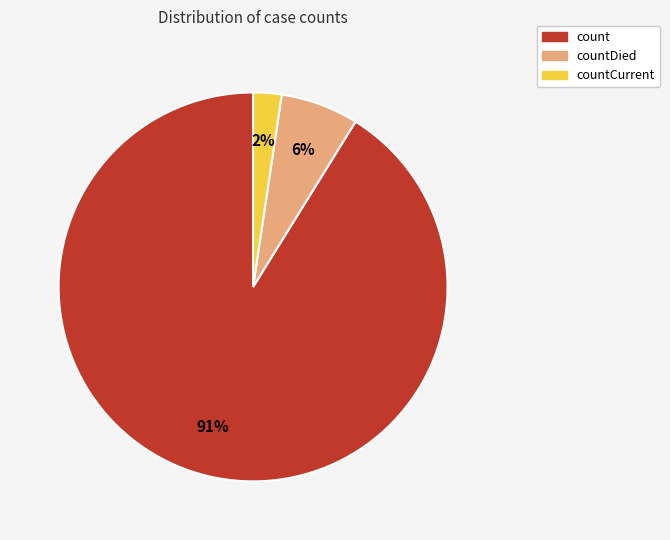

Between countCurrent and count, which is larger?

count